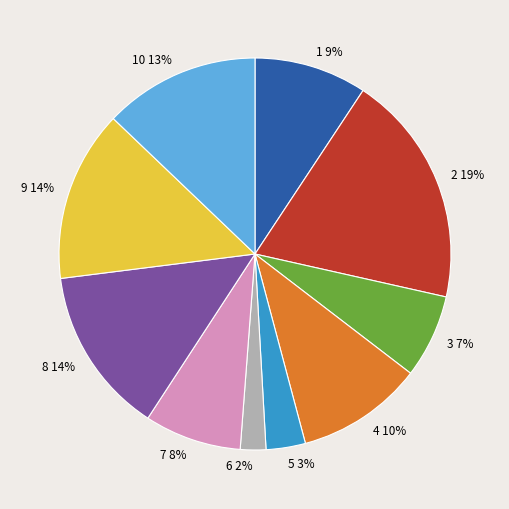

Which slice is the largest?

2 19%